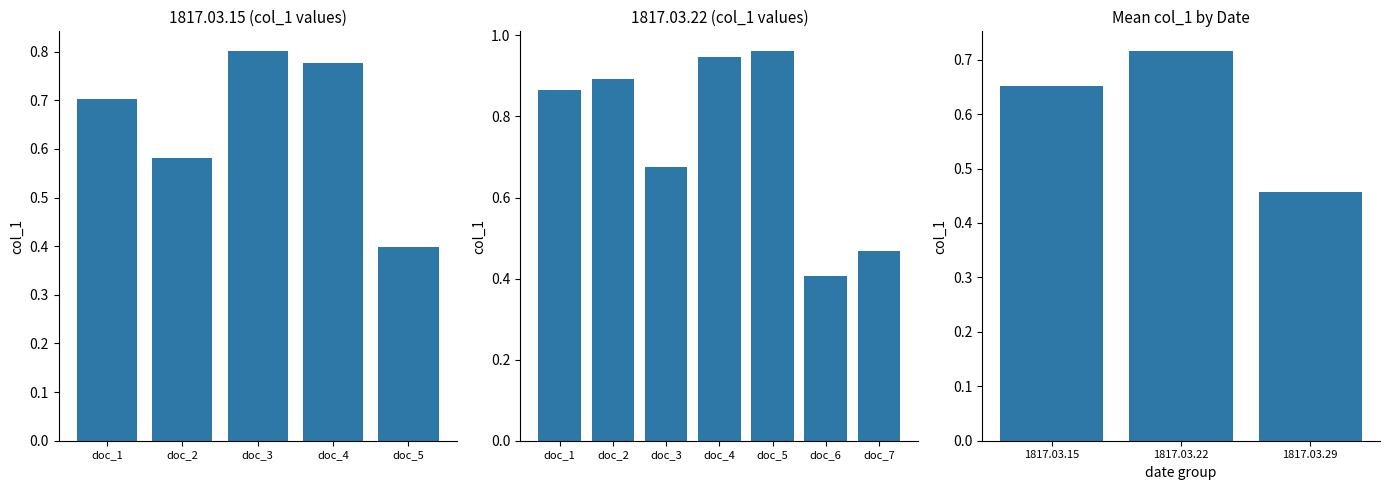

How many categories are shown in the chart?

3